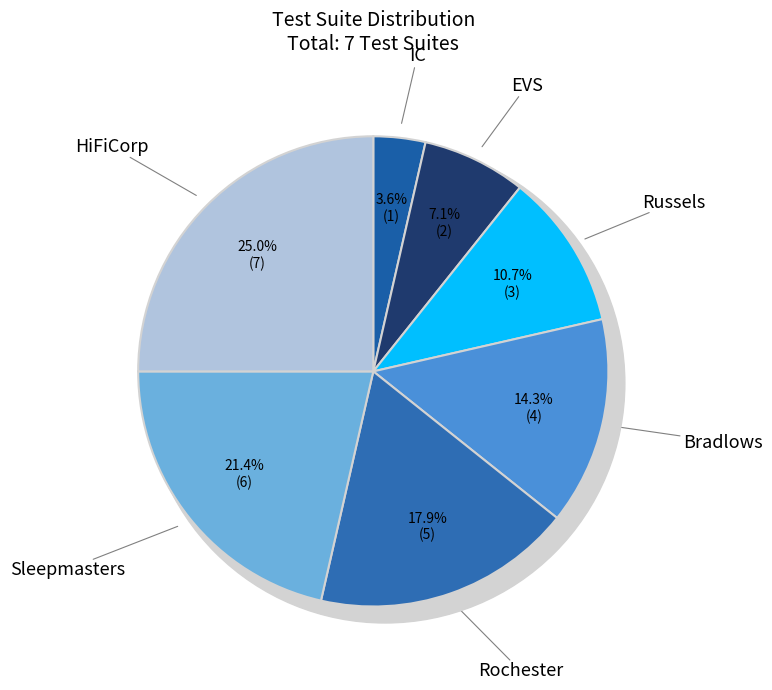

True or false: Rochester accounts for 18% of the total.

True